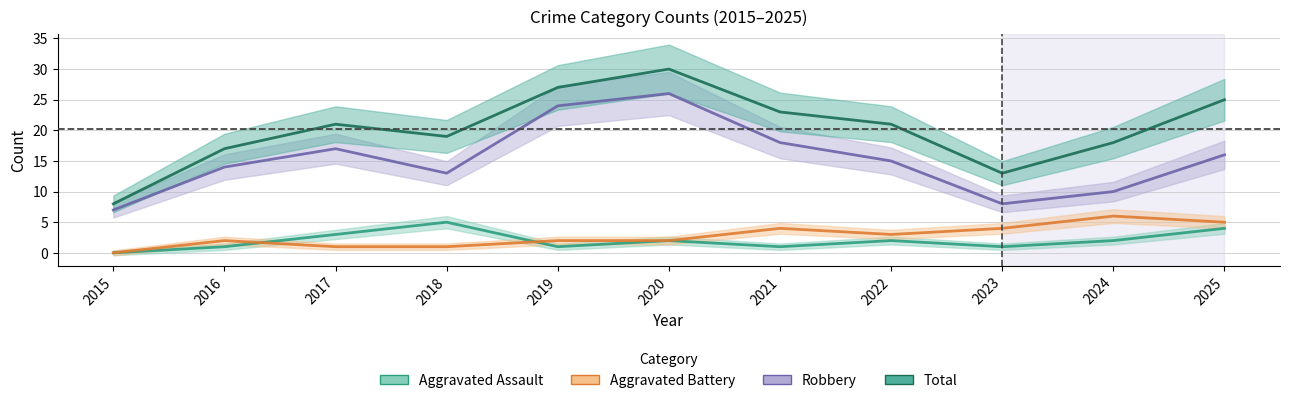

Where is the first local minimum for Total?

2018